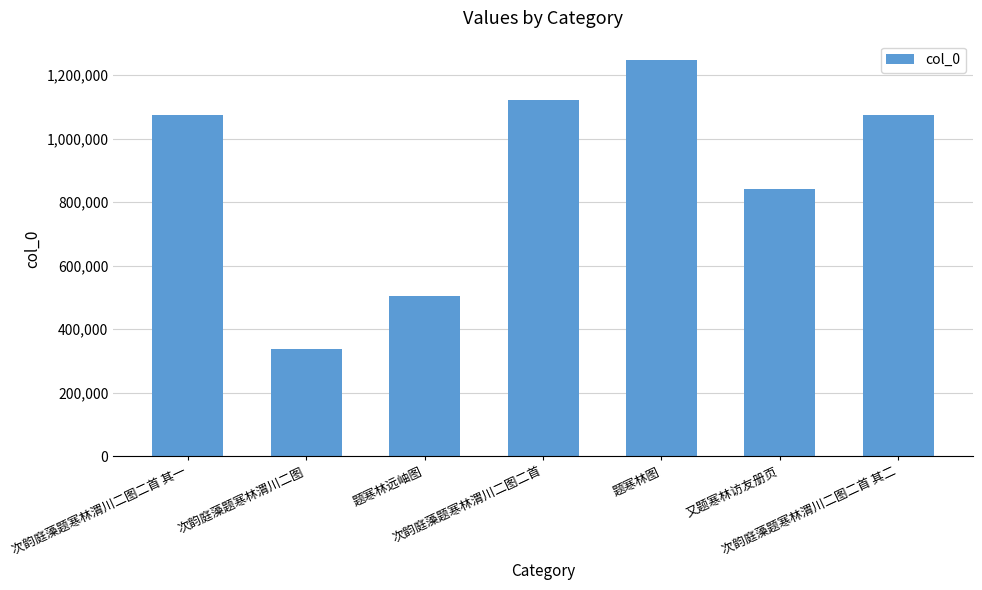

What is the value of the 6th bar from the left?

840942